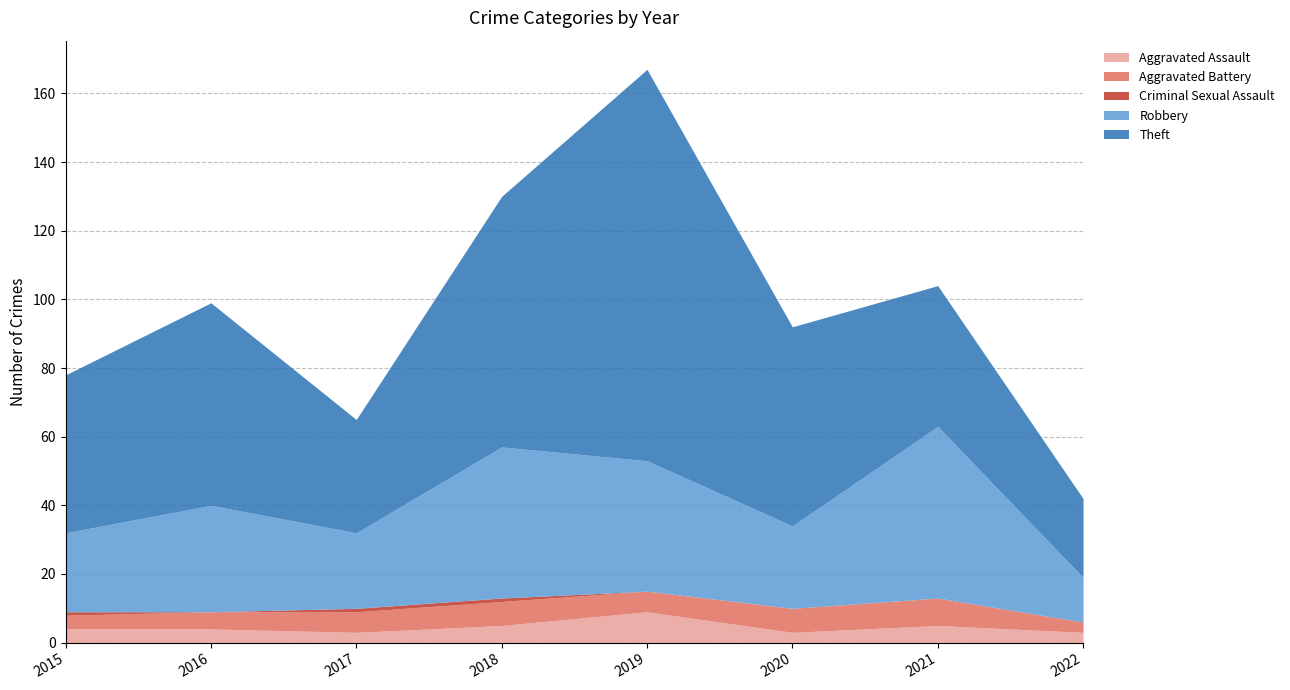

Between 2015 and 2017, which is larger?

2015